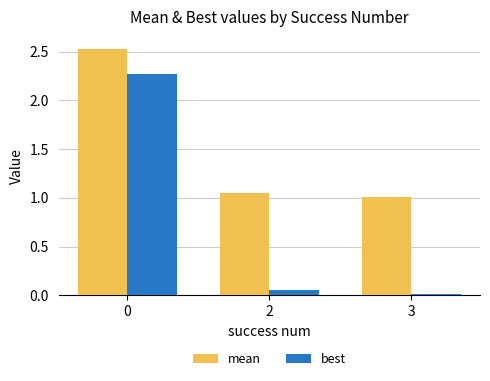

True or false: mean has a value of 1.4 at 0.

False